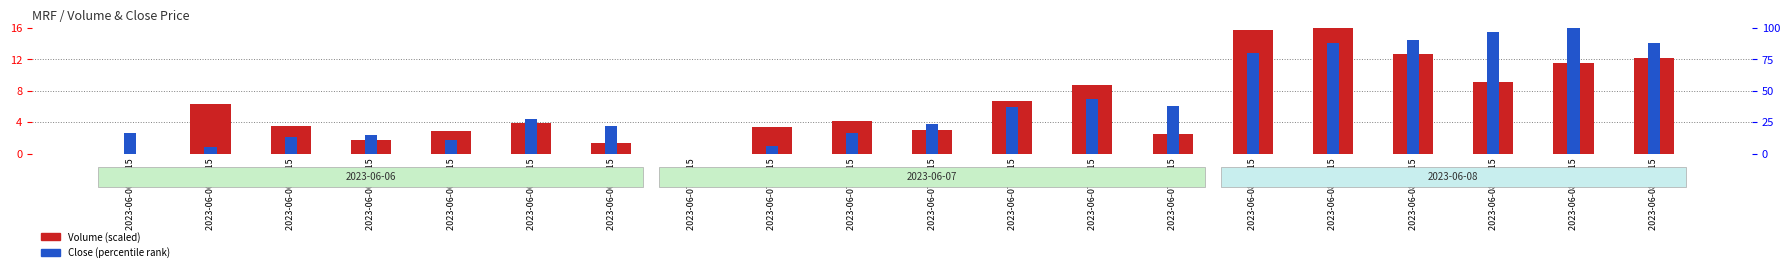

Which category has the lowest value in the Close (percentile rank) series?

2023-06-07 09:15